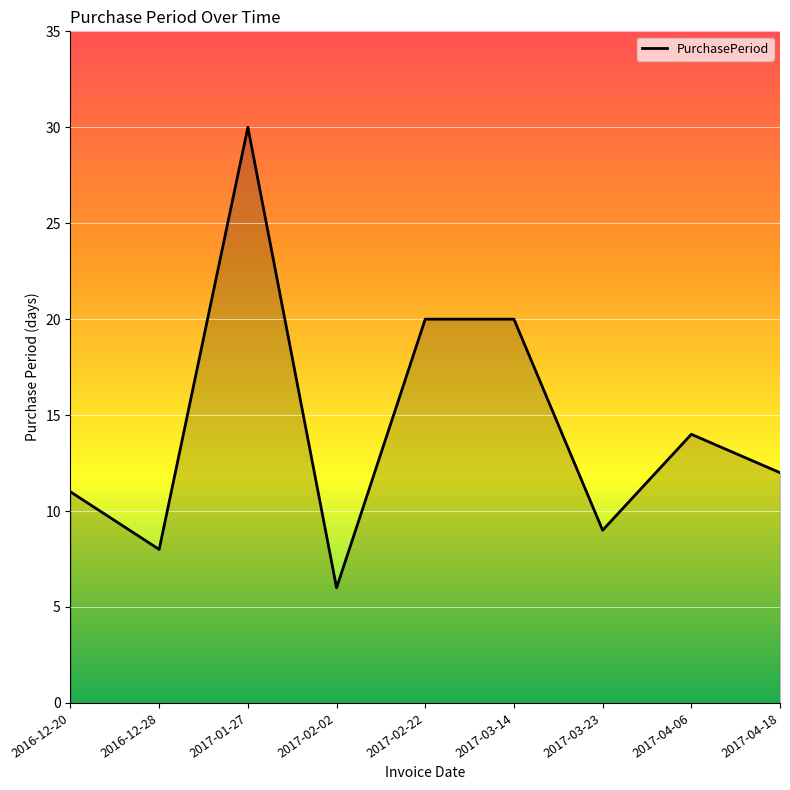

At which category does the chart reach its minimum across all series?

2017-02-02